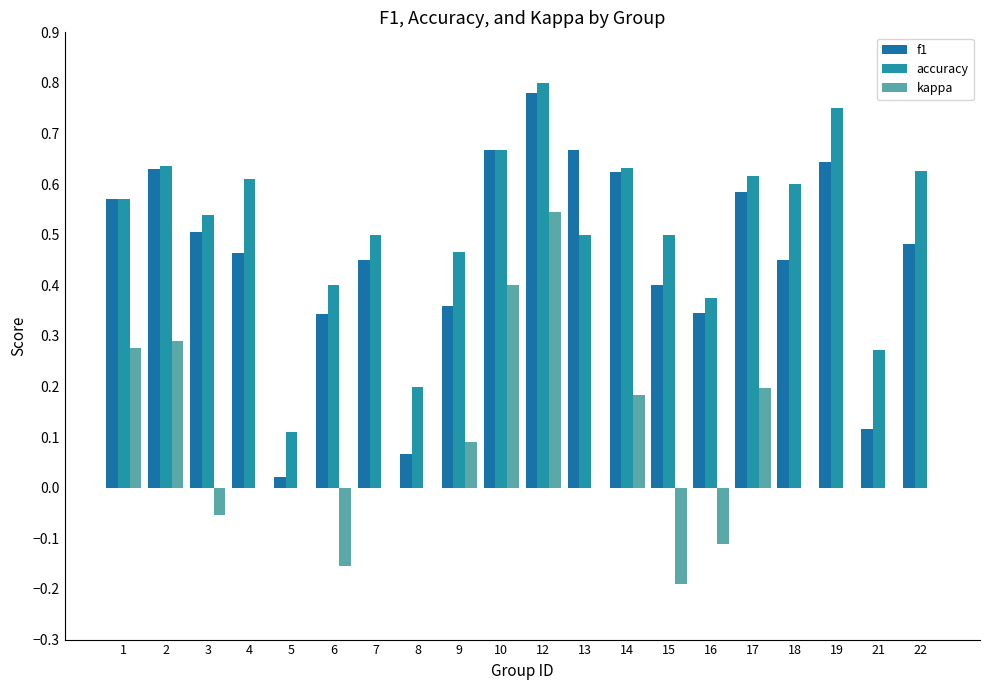

How many groups of bars are there?

20